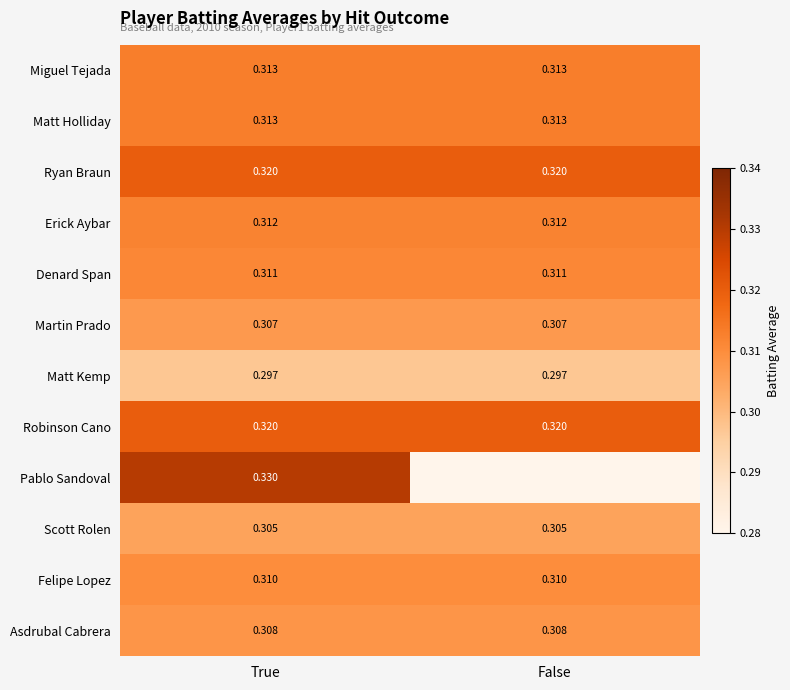

At which label is Matt Holliday closest to 0?

True